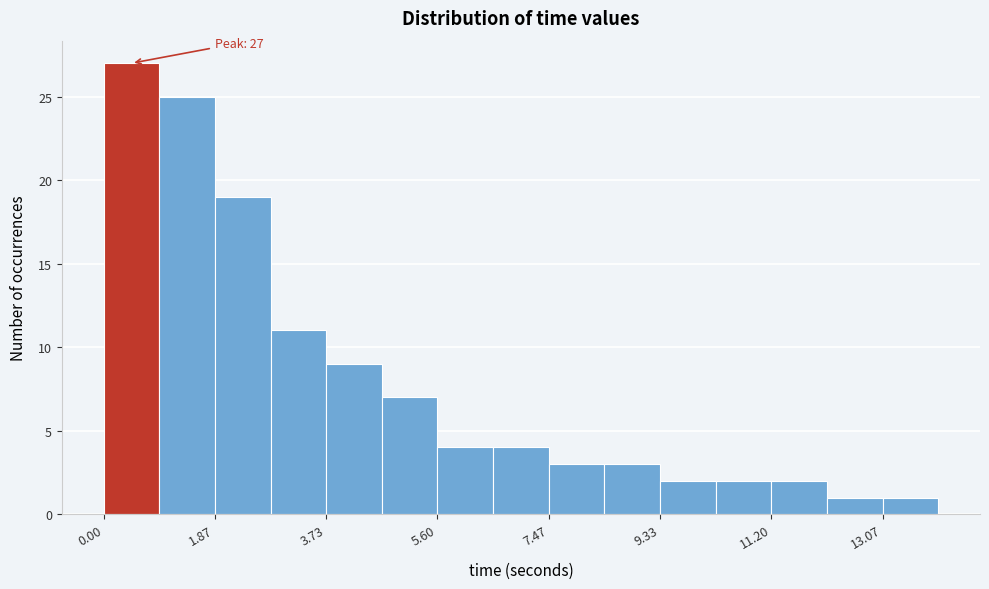

Over which range of the x-axis is the bar tallest?

0.0 to 1.0